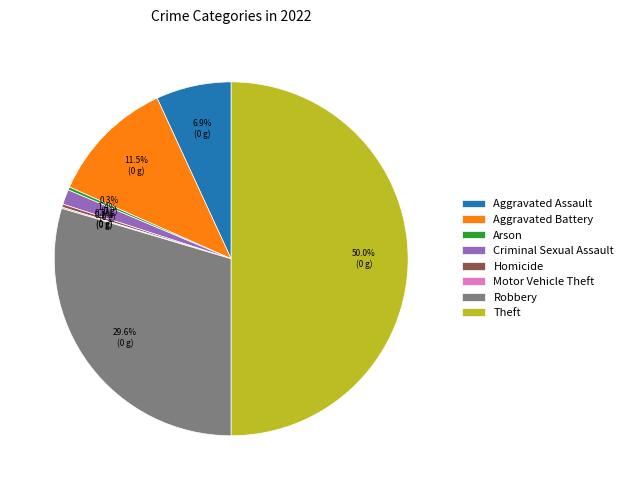

What is the total percentage of Arson and Homicide?

0.6%